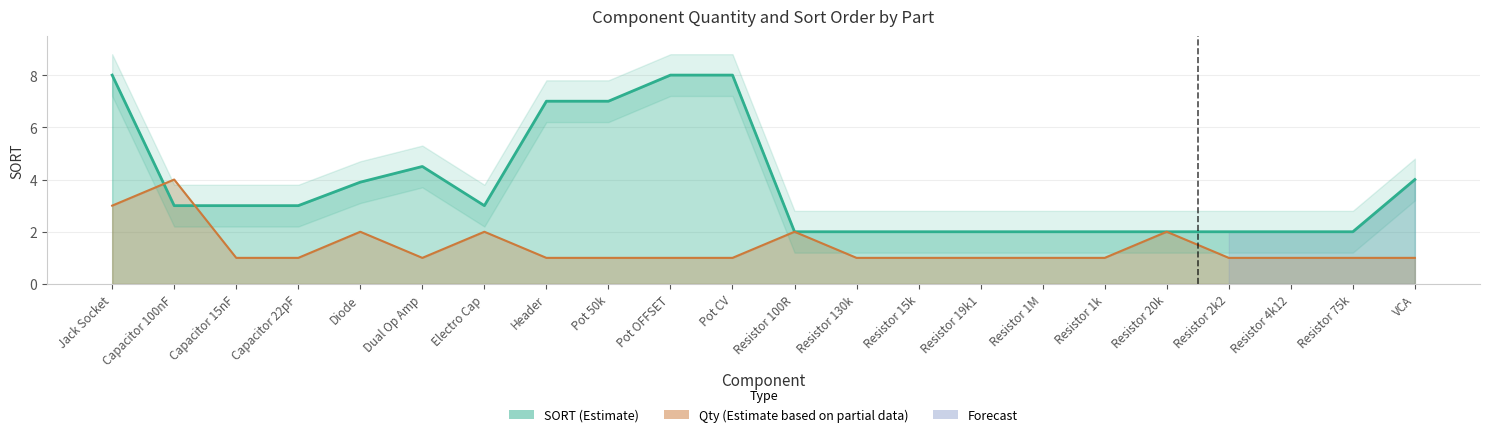

Where is the first local minimum for sort?

Electro Cap